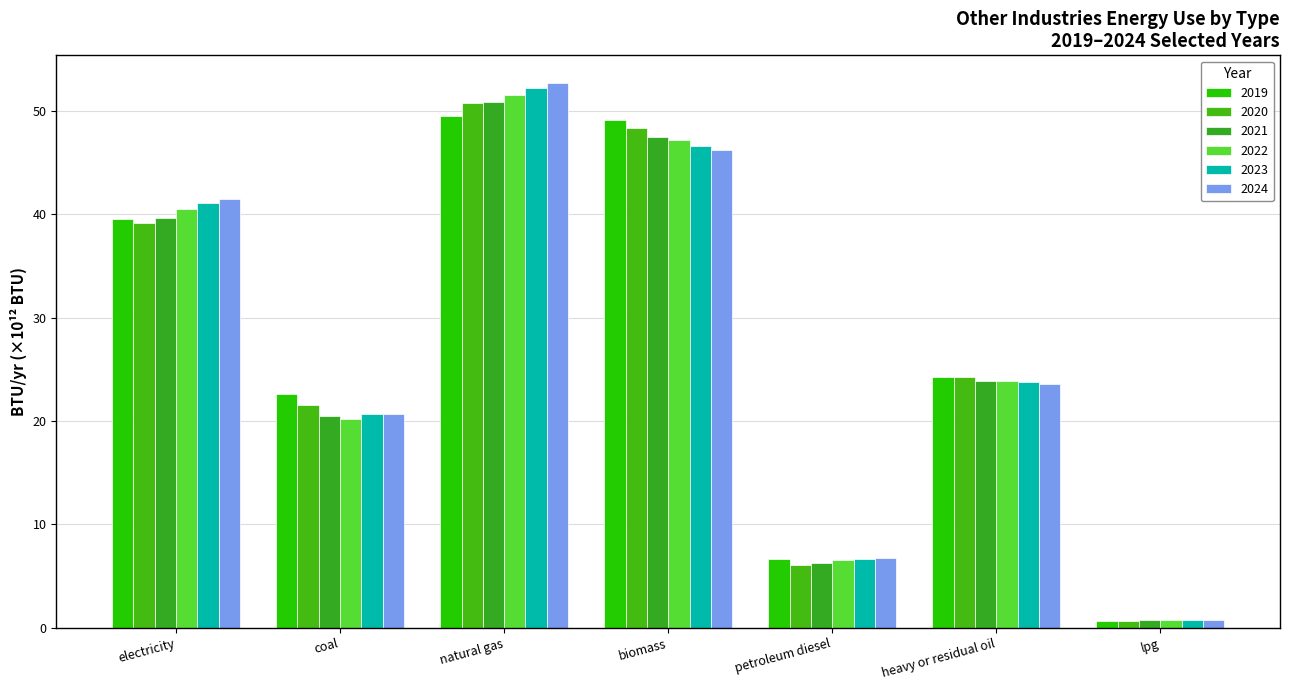

The value of 2022 at petroleum diesel is 1.5. True or false?

False